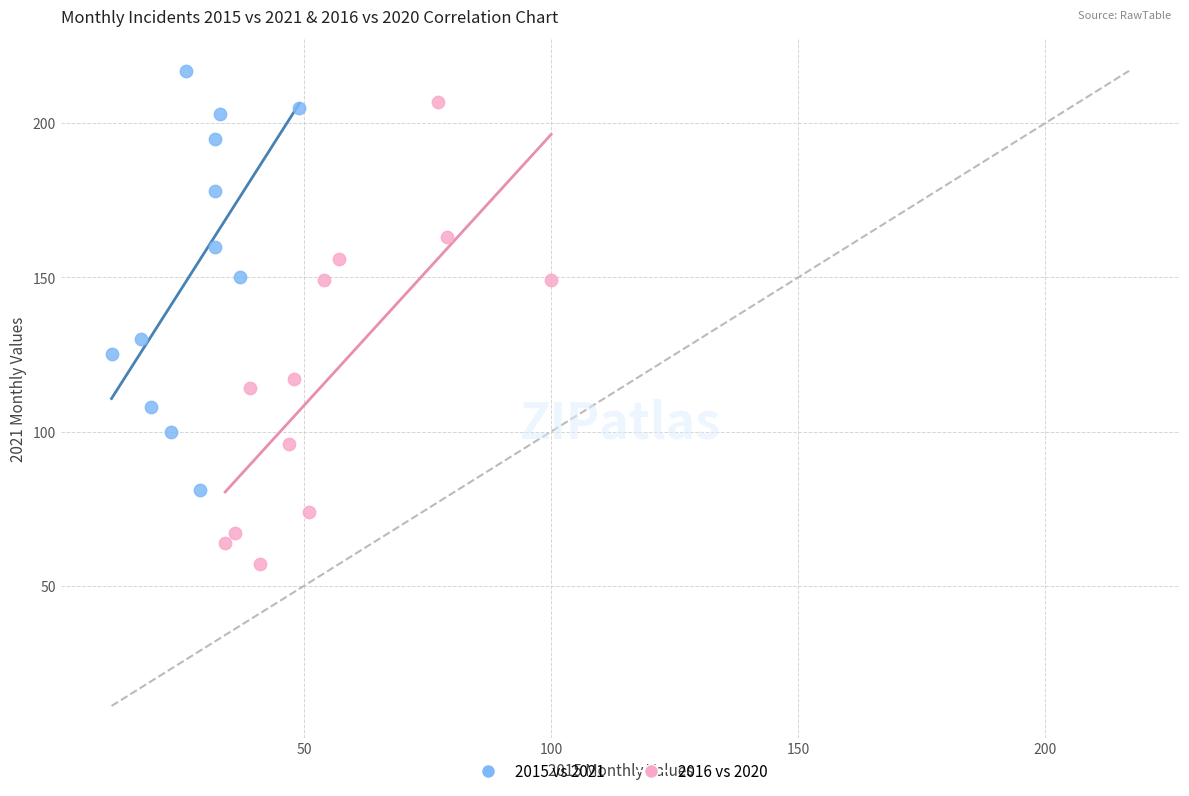

Which series contains the highest Y value?

2015 vs 2021